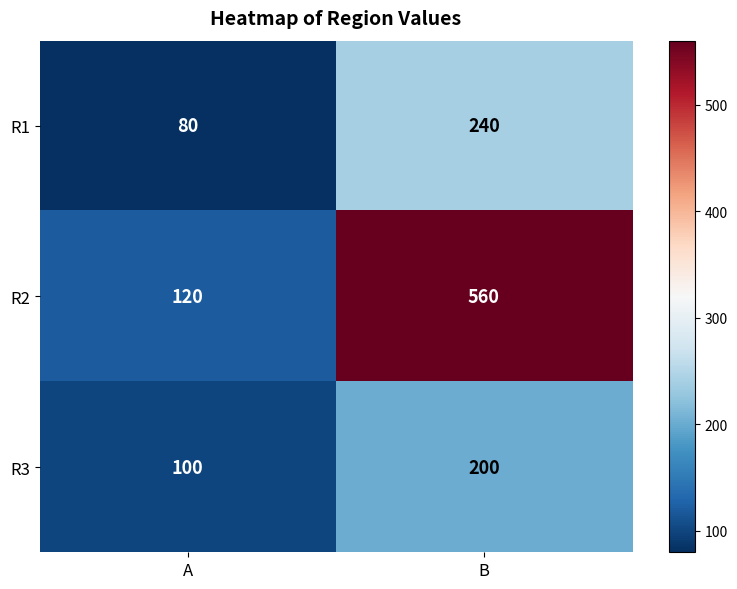

What is the sum of the R3 values at A and B?

300